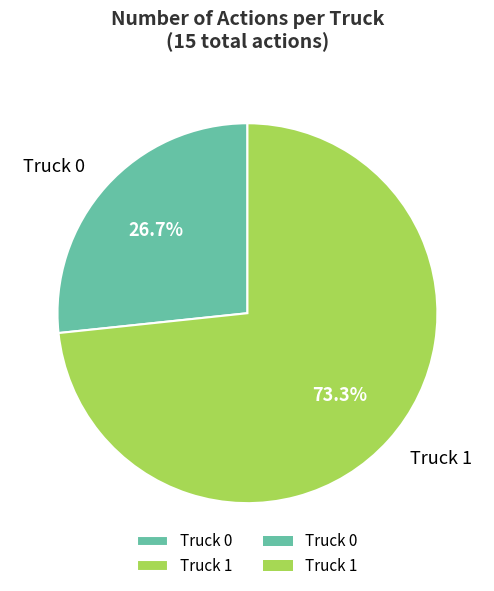

Which slice is the smallest?

Truck 0